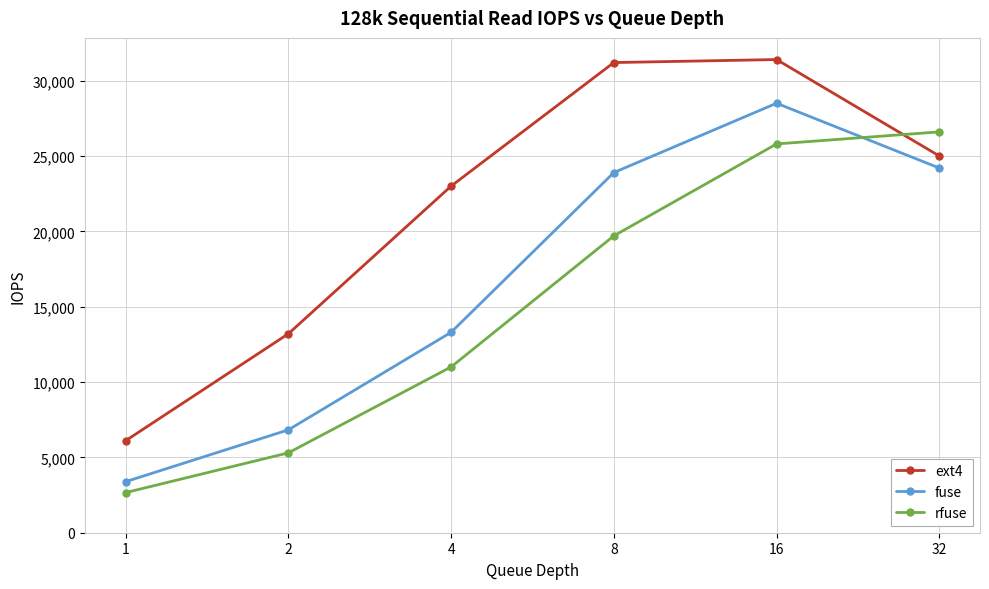

What is the total value across all series at 4?

47300